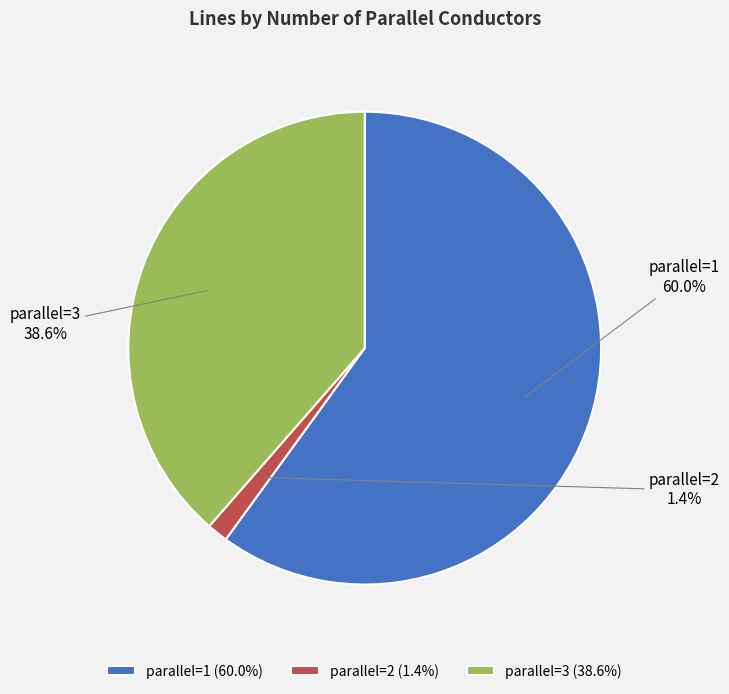

Count the number of slices in the pie.

3